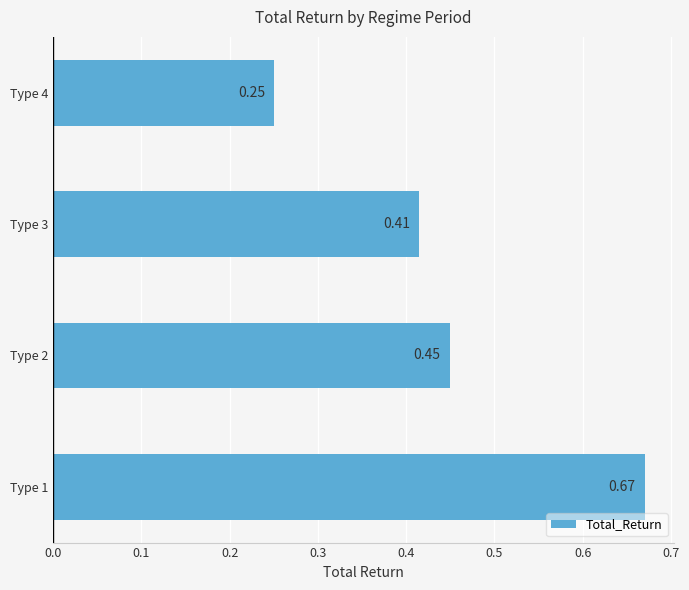

What is the change in value from Type 1 to Type 3?

-0.3